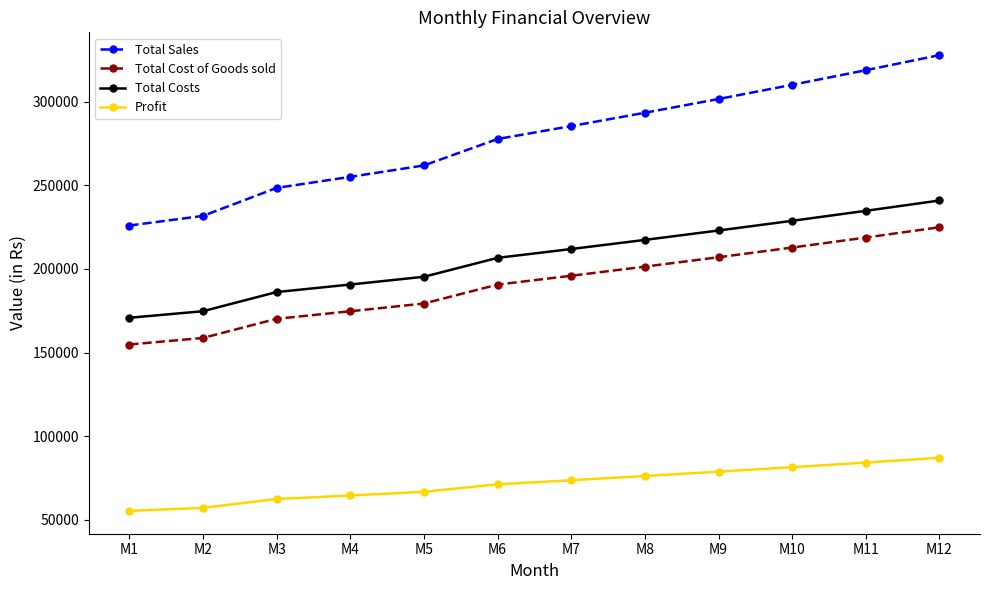

Count the number of data series in this chart.

4